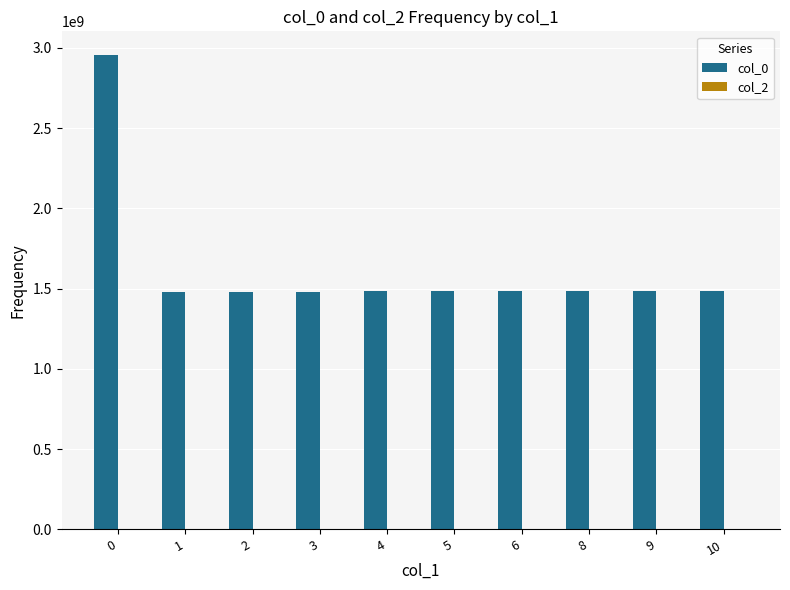

What is the minimum value shown in the chart?

1480443302